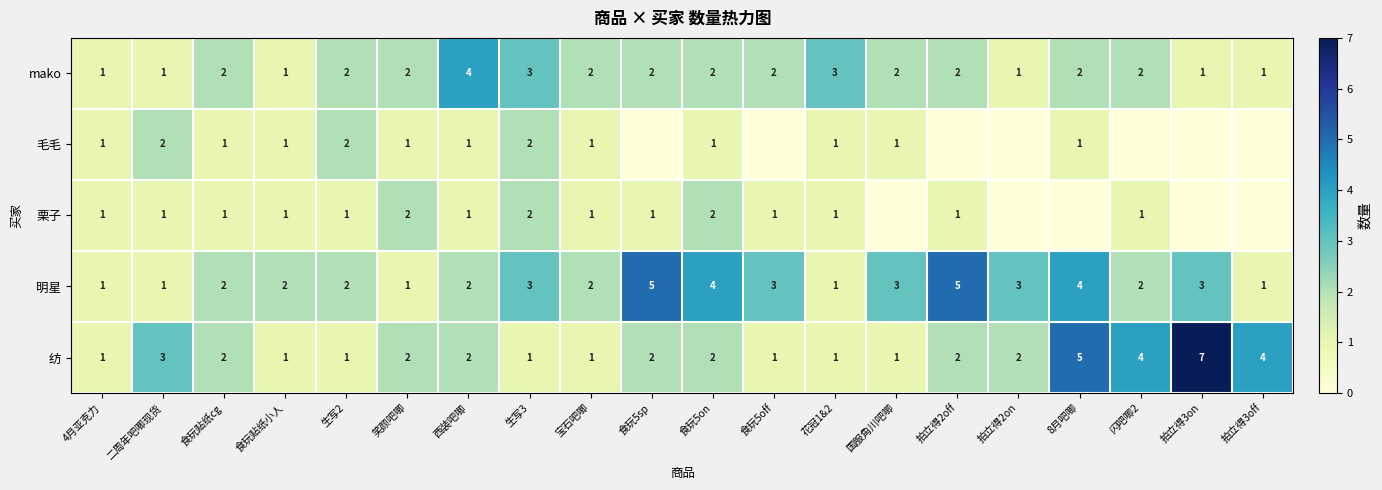

Is it true that 纺 equals 1 at 笑颜吧唧?

False